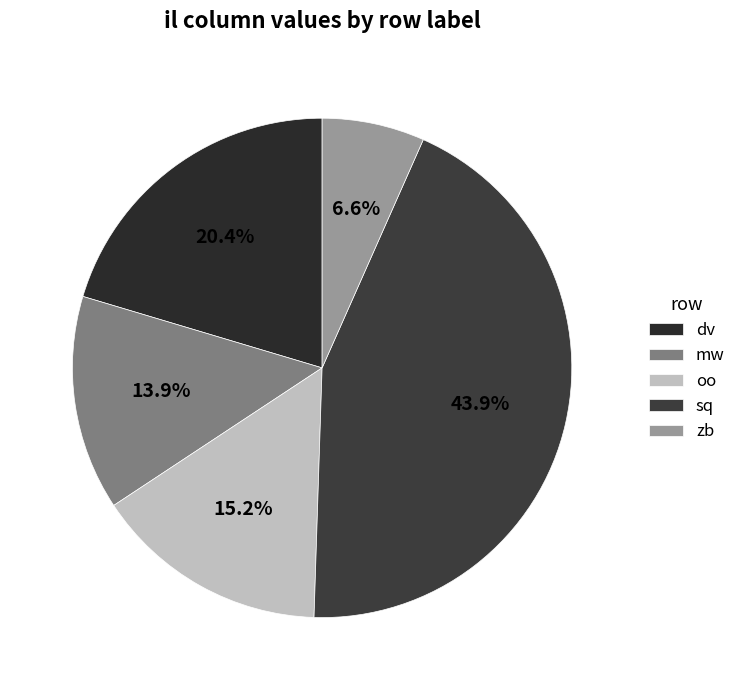

To the nearest percent, what is the difference between the largest and smallest slice percentages?

37%